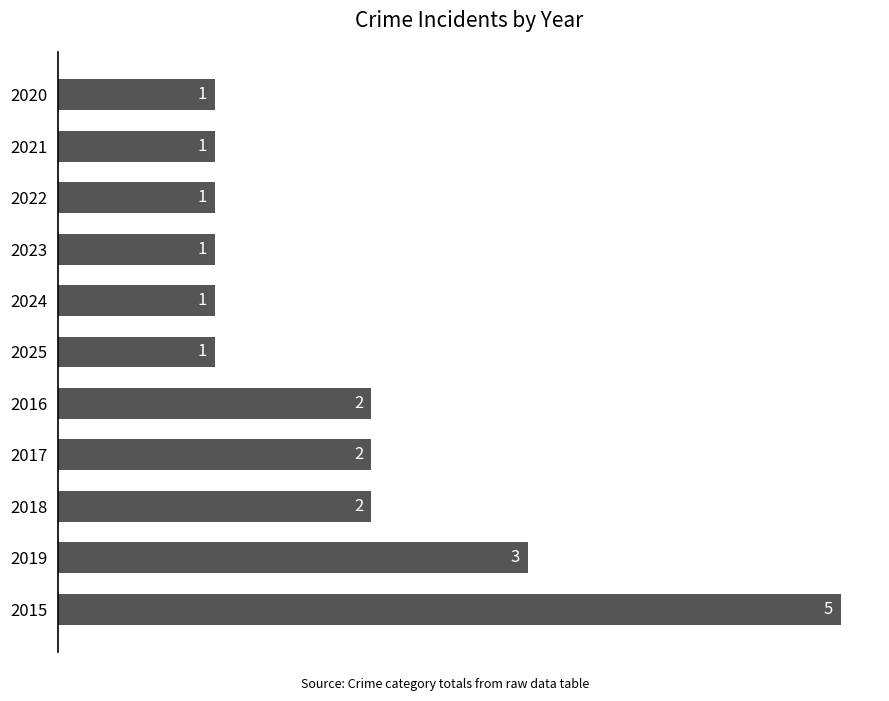

How many values exceed 1?

5